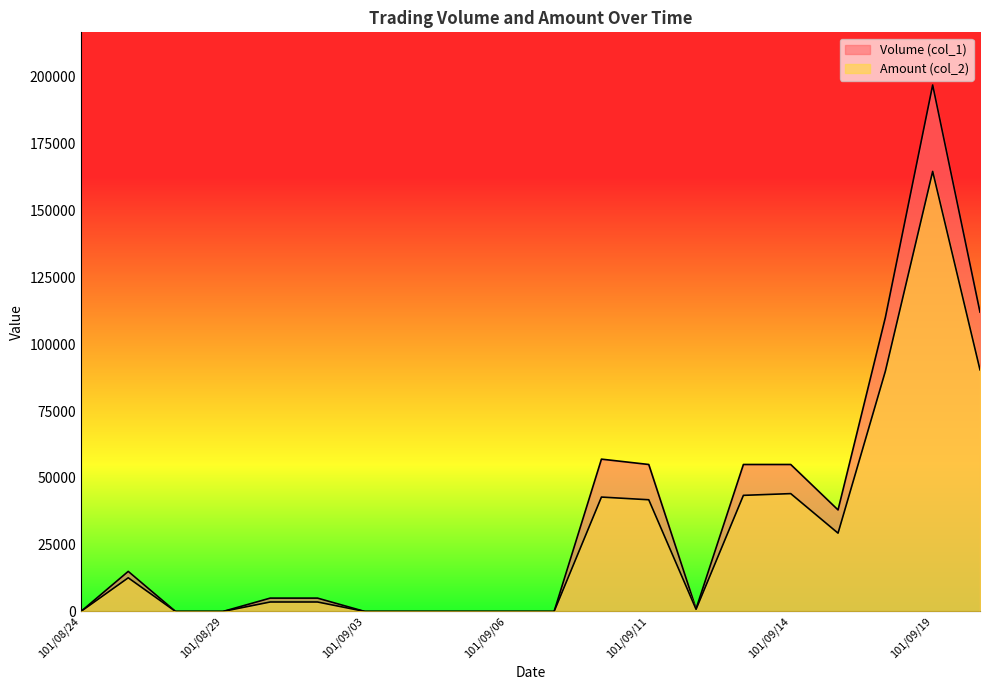

How many interior local valleys does the Volume (col_1) series have?

2